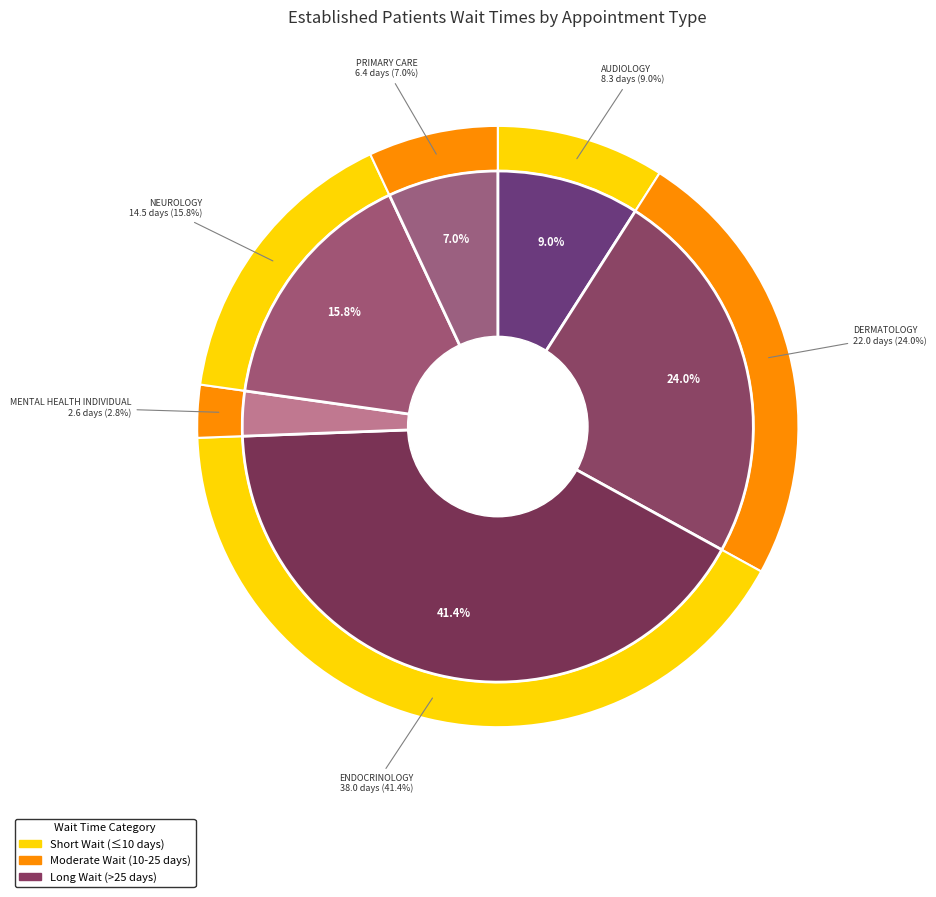

Is it true that ENDOCRINOLOGY is 41% of the pie?

True